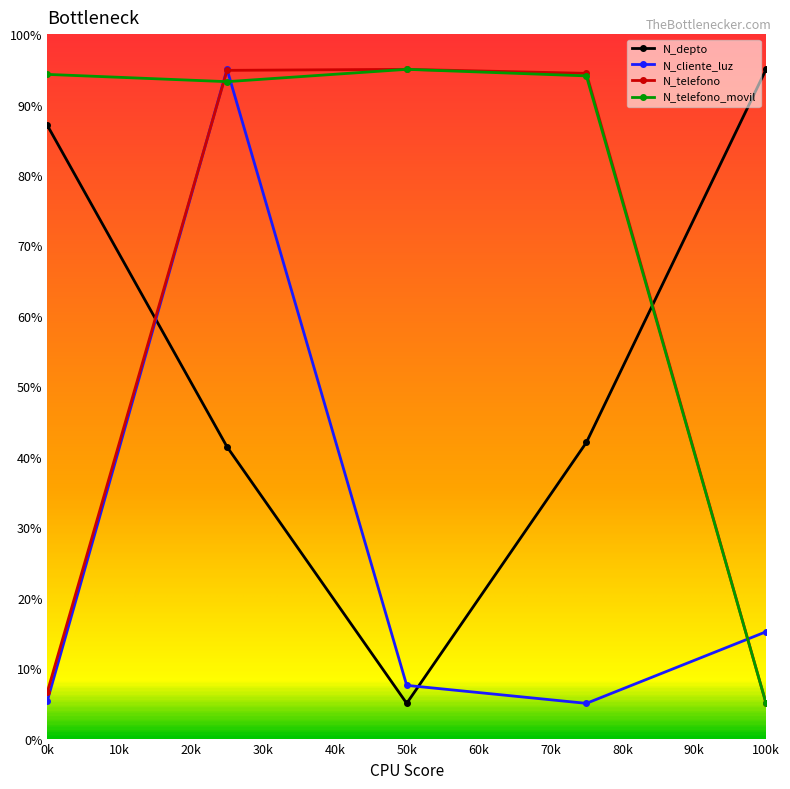

What is the sum of all N_telefono values?

295.9